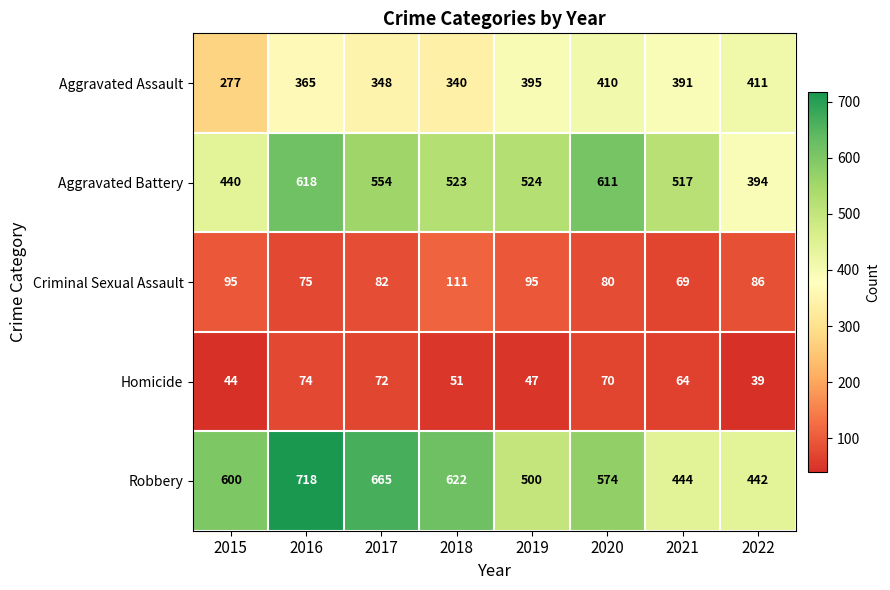

How many data points in Criminal Sexual Assault are less than 86?

4